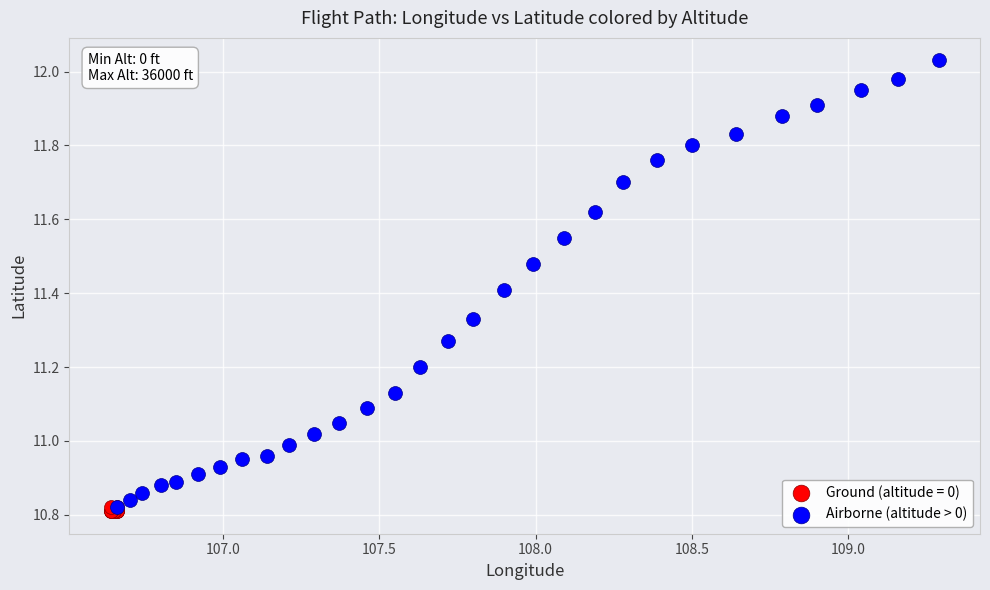

Which series has the widest spread of Y values?

Airborne (altitude > 0)